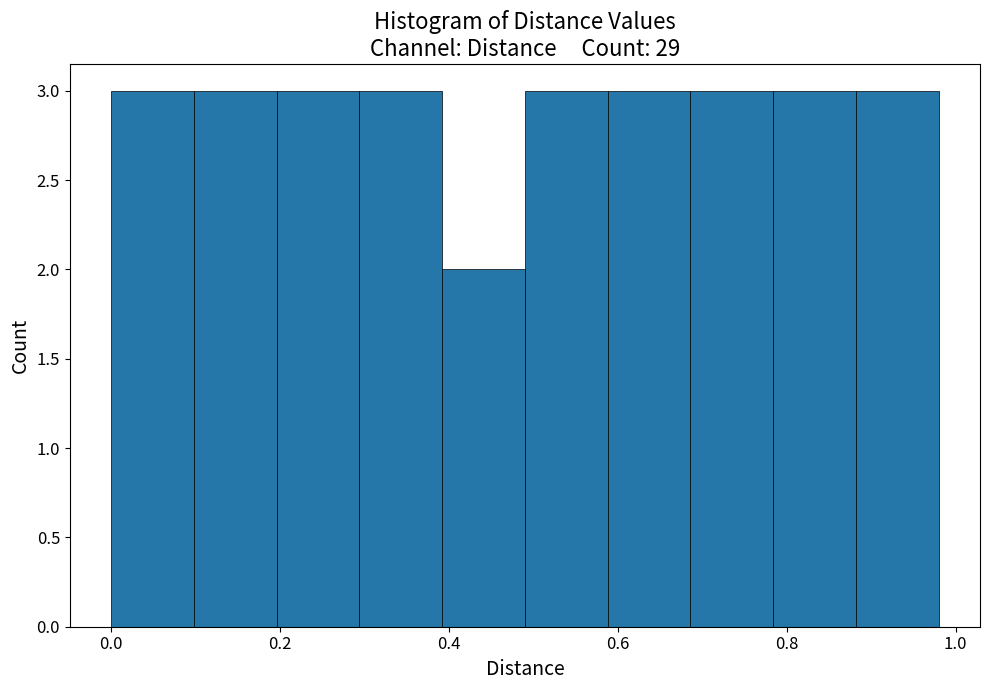

Reading left to right, list every bar in this chart as the range it spans on the x-axis followed by its height. Neither the bar edges nor the heights are printed on the chart, so give them approximately, as read against the axes.

0.000 to 0.098: 3
0.098 to 0.196: 3
0.196 to 0.294: 3
0.294 to 0.392: 3
0.392 to 0.490: 2
0.490 to 0.588: 3
0.588 to 0.686: 3
0.686 to 0.784: 3
0.784 to 0.882: 3
0.882 to 0.980: 3